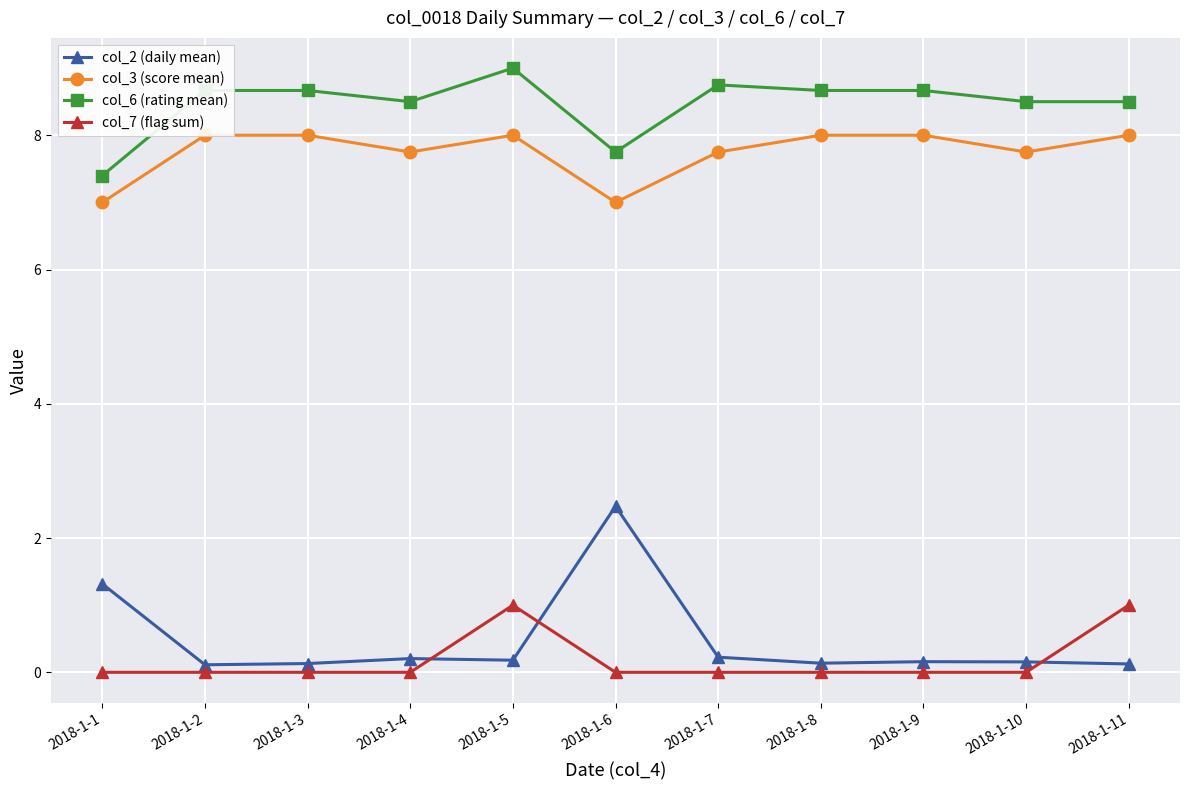

True or false: col_2 (daily mean) and col_3 (score mean) intersect in this chart.

False